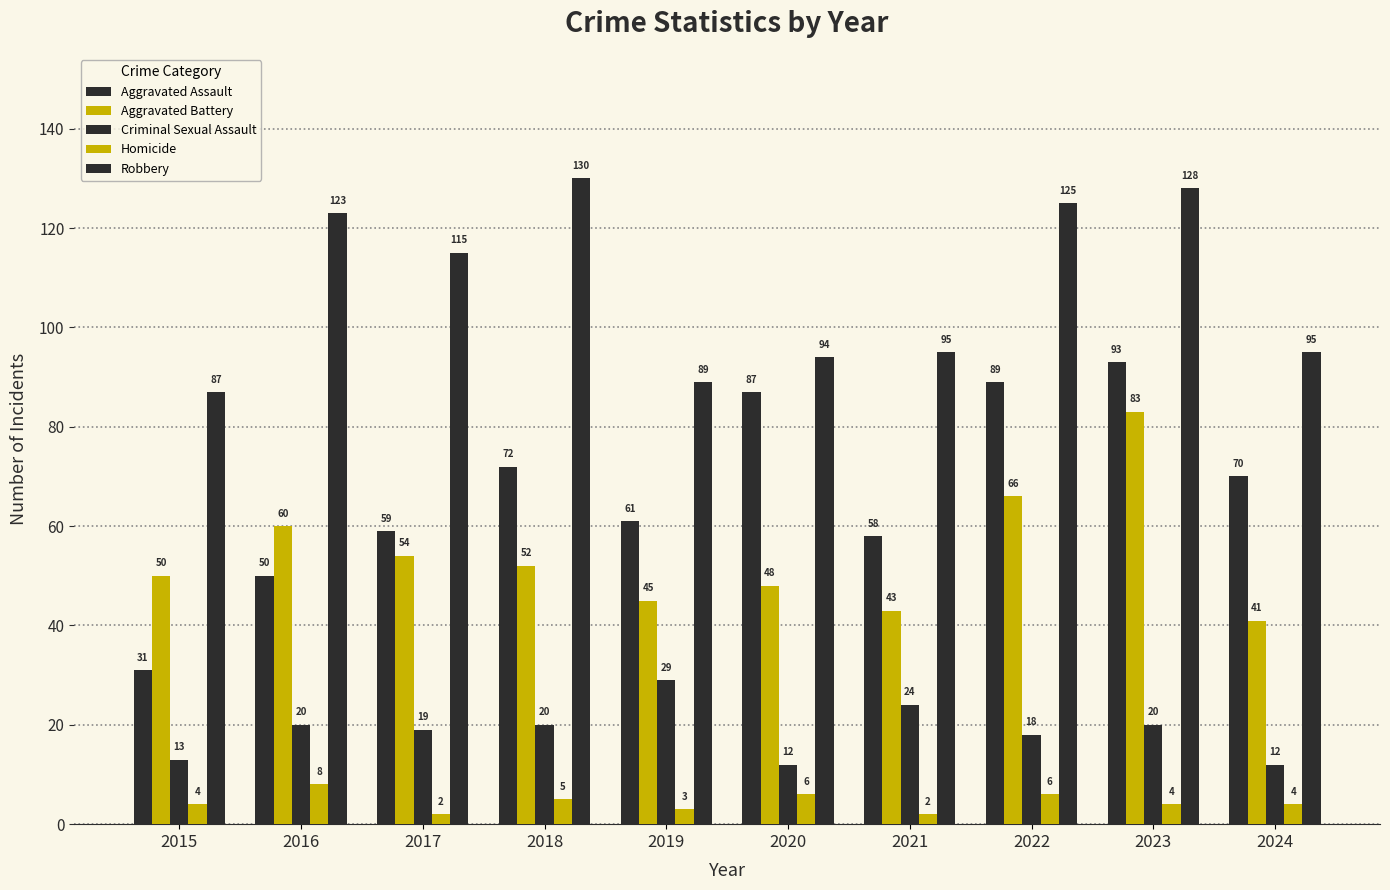

What is the spread (max minus min) of values at 2018?

125